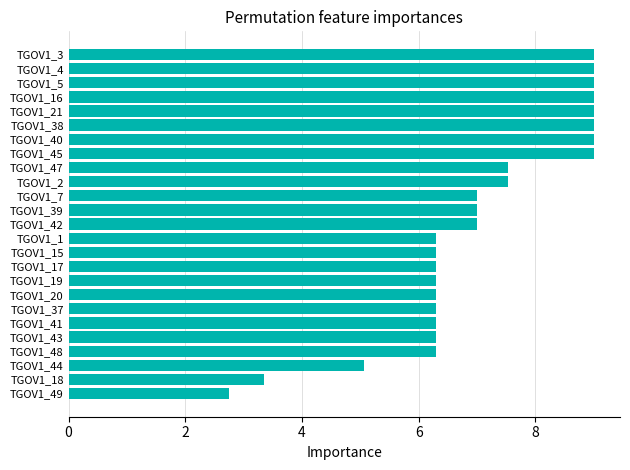

Reading top to bottom, list all the values displayed in this chart.

TGOV1_3=9.0	TGOV1_4=9.0	TGOV1_5=9.0	TGOV1_16=9.0	TGOV1_21=9.0	TGOV1_38=9.0	TGOV1_40=9.0	TGOV1_45=9.0	TGOV1_47=7.5	TGOV1_2=7.5	TGOV1_7=7.0	TGOV1_39=7.0	TGOV1_42=7.0	TGOV1_1=6.3	TGOV1_15=6.3	TGOV1_17=6.3	TGOV1_19=6.3	TGOV1_20=6.3	TGOV1_37=6.3	TGOV1_41=6.3	TGOV1_43=6.3	TGOV1_48=6.3	TGOV1_44=5.1	TGOV1_18=3.4	TGOV1_49=2.8